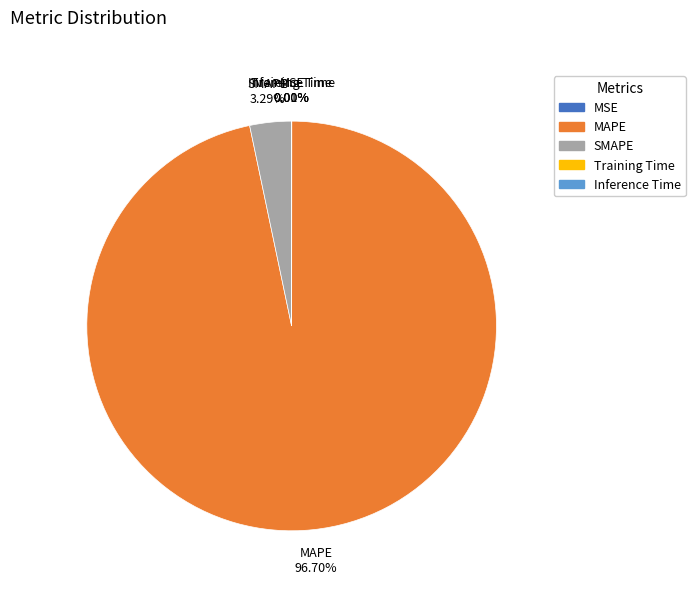

Which category accounts for the majority?

MAPE